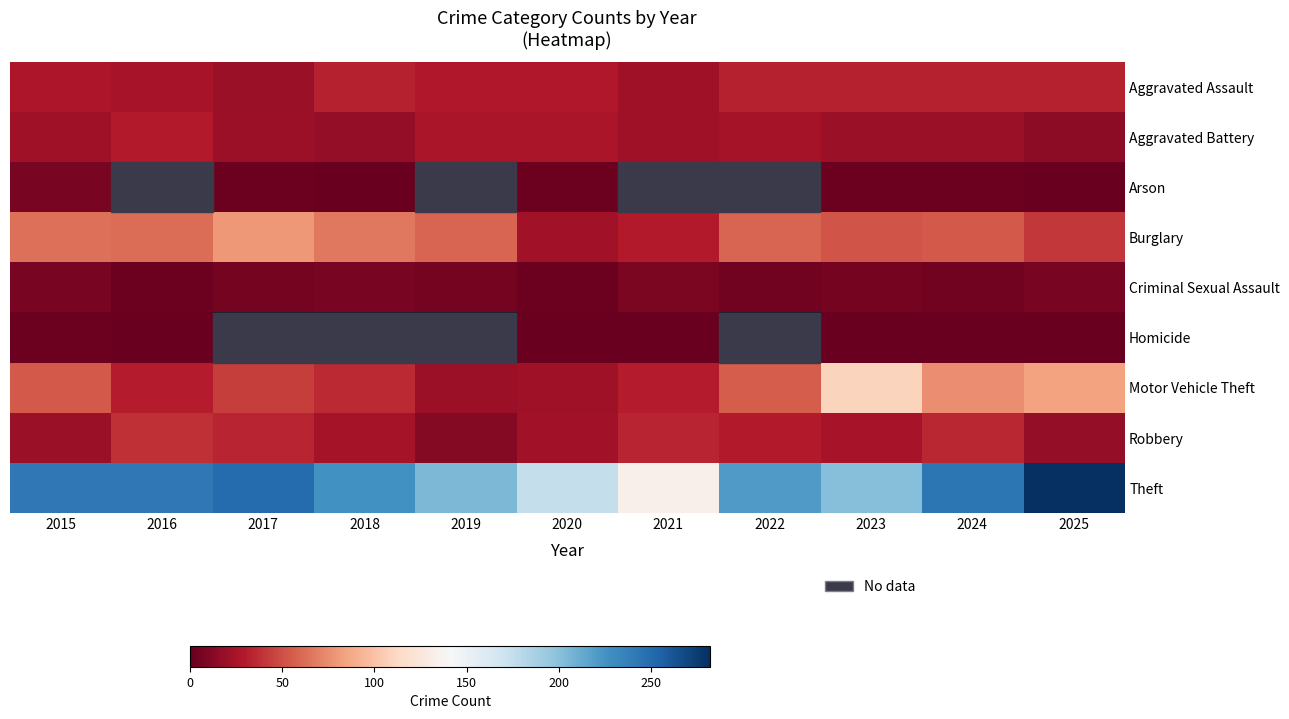

Which label corresponds to the smallest value in the chart?

2018